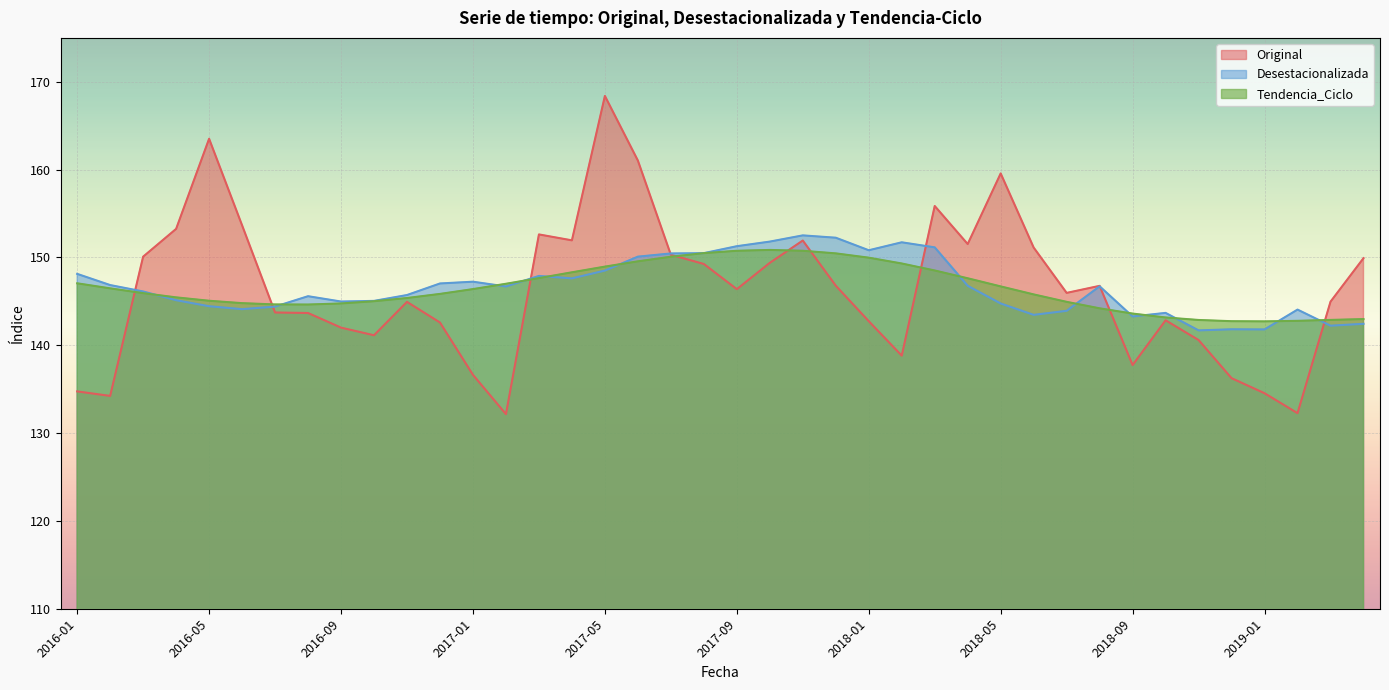

What is the difference between the maximum and minimum values in the Tendencia_Ciclo series?

8.1